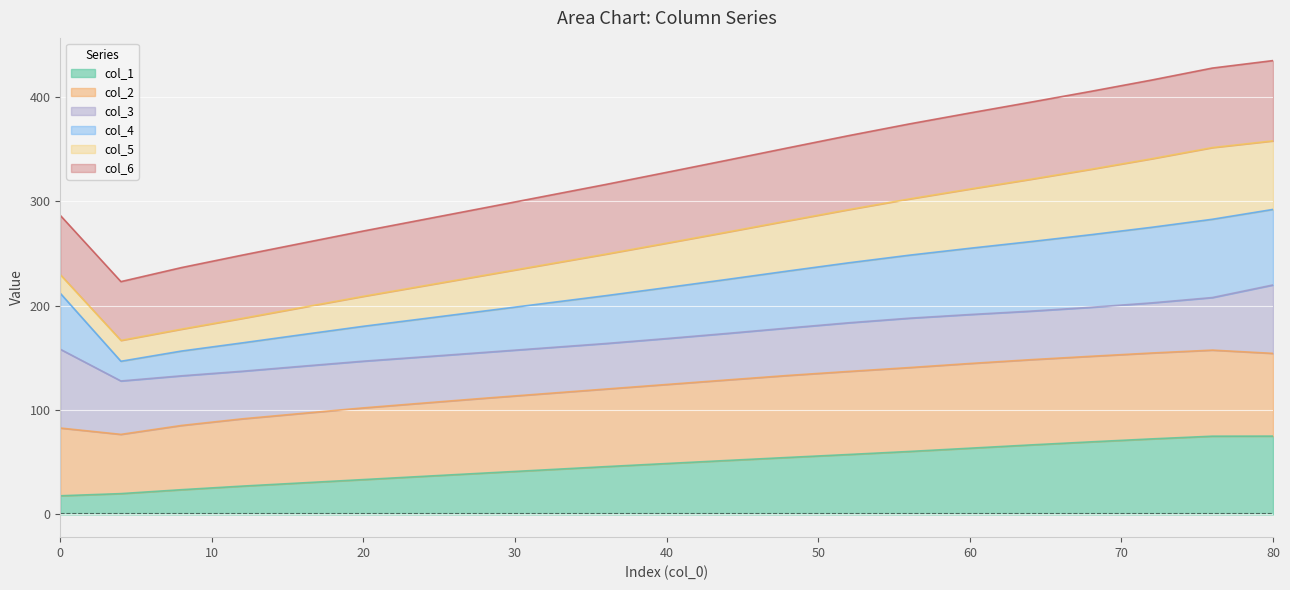

What is the lowest value of the col_1 series?

17.9